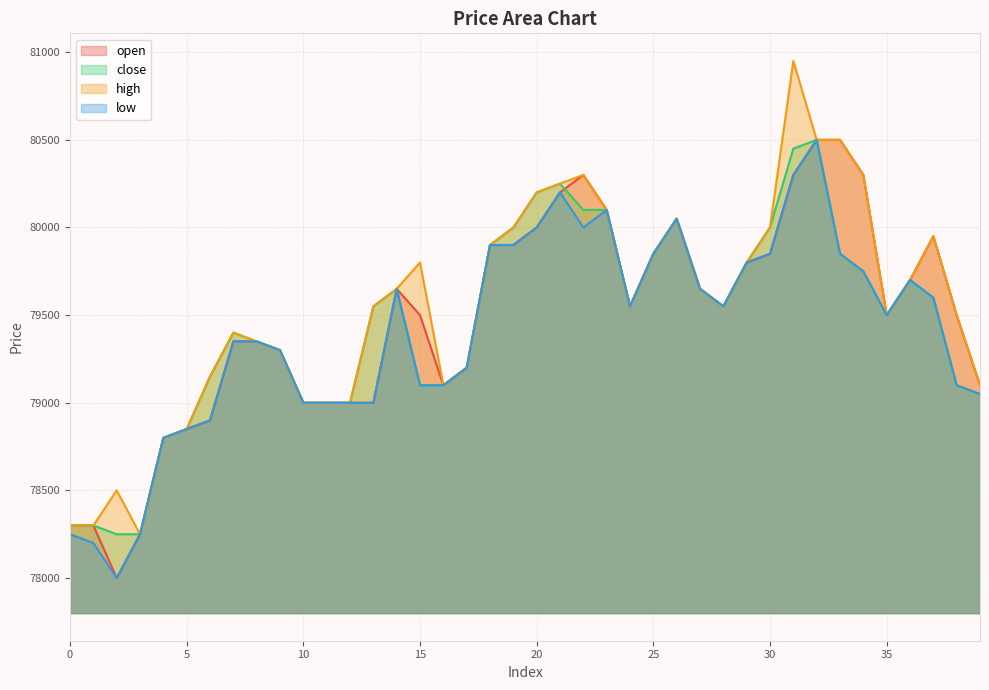

True or false: open and high intersect in this chart.

False